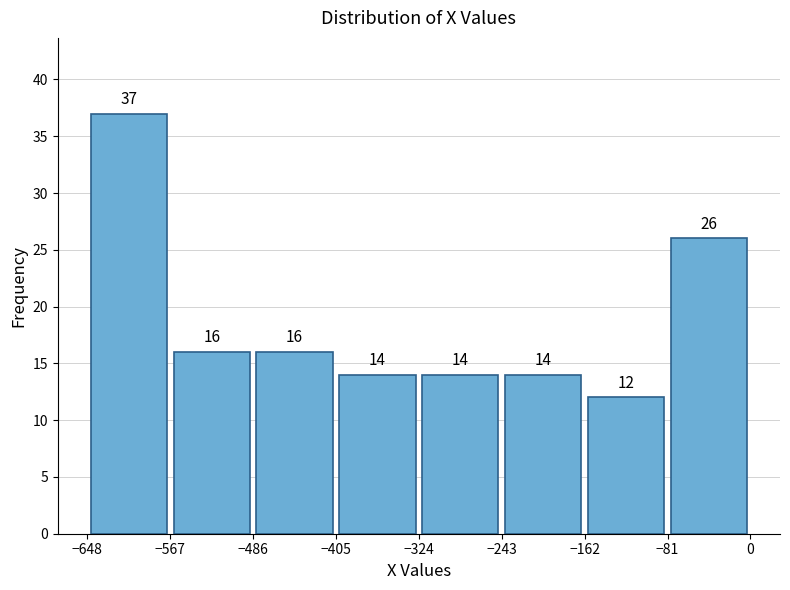

Reading left to right, list every bar in this chart as the range it spans on the x-axis followed by its height.

-648 to -567: 37
-567 to -486: 16
-486 to -405: 16
-405 to -324: 14
-324 to -243: 14
-243 to -162: 14
-162 to -81: 12
-81 to 0: 26